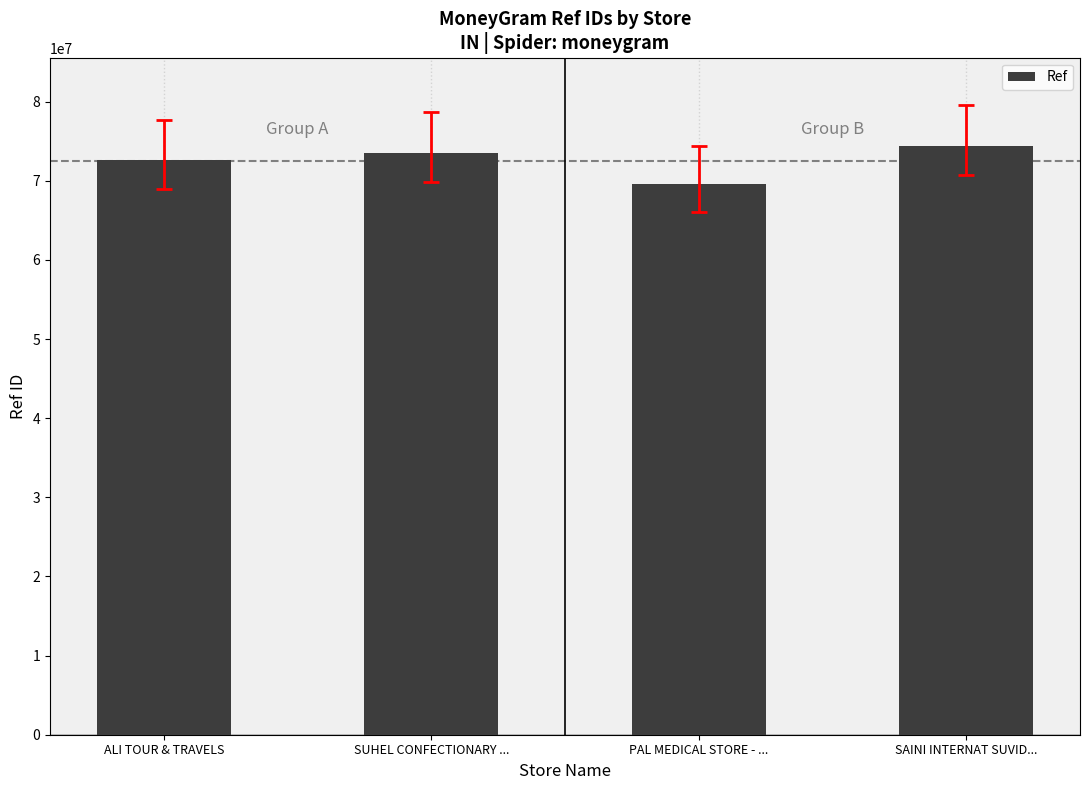

What is the ratio of the value at PAL MEDICAL STORE - ... to the value at ALI TOUR & TRAVELS?

1.0